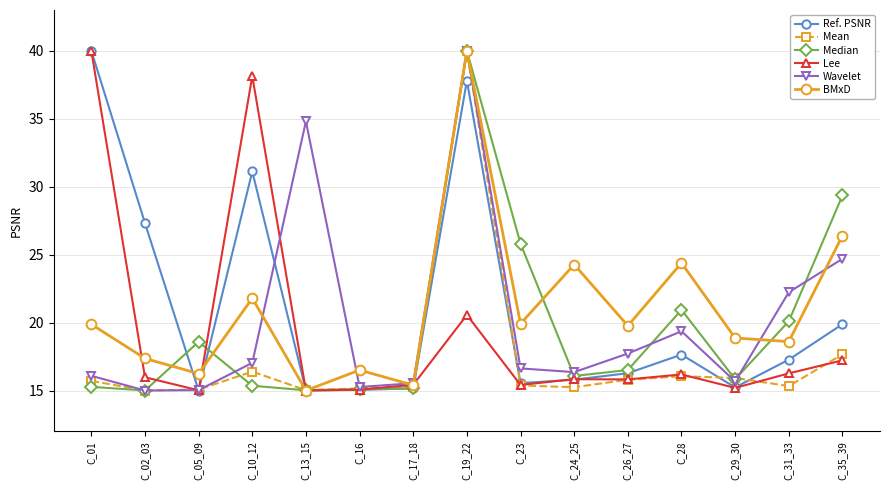

What is the total value across all series at C_05_09?

94.9